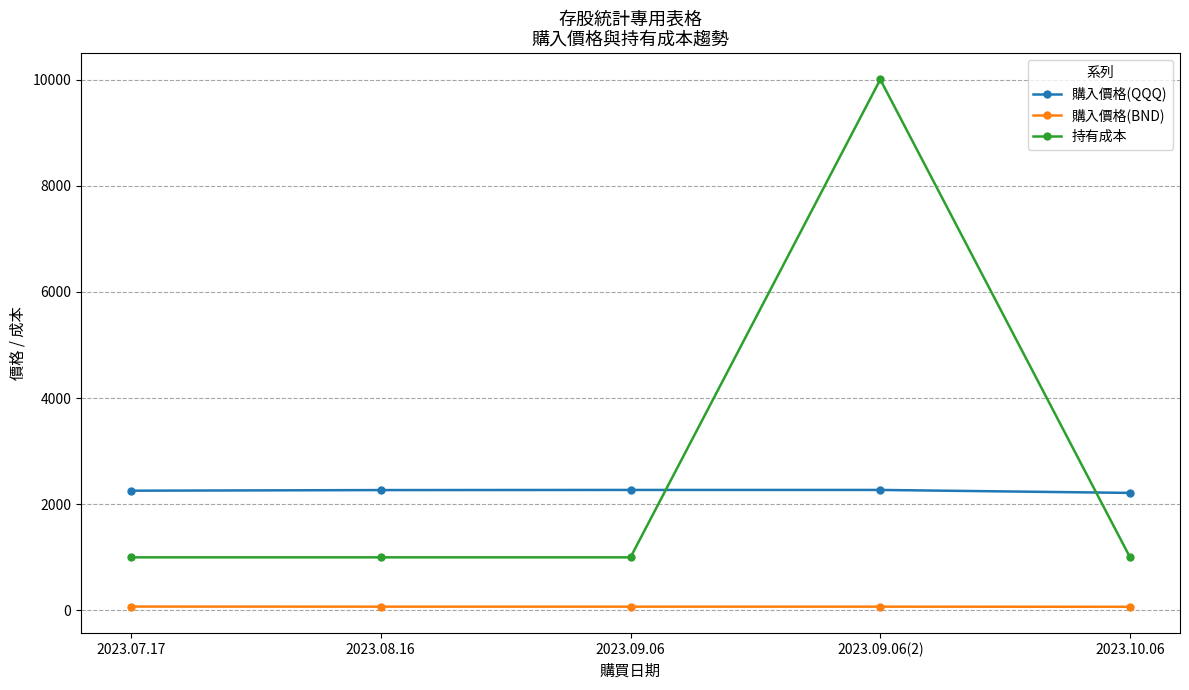

What is the label of the 2nd point from the left?

2023.08.16